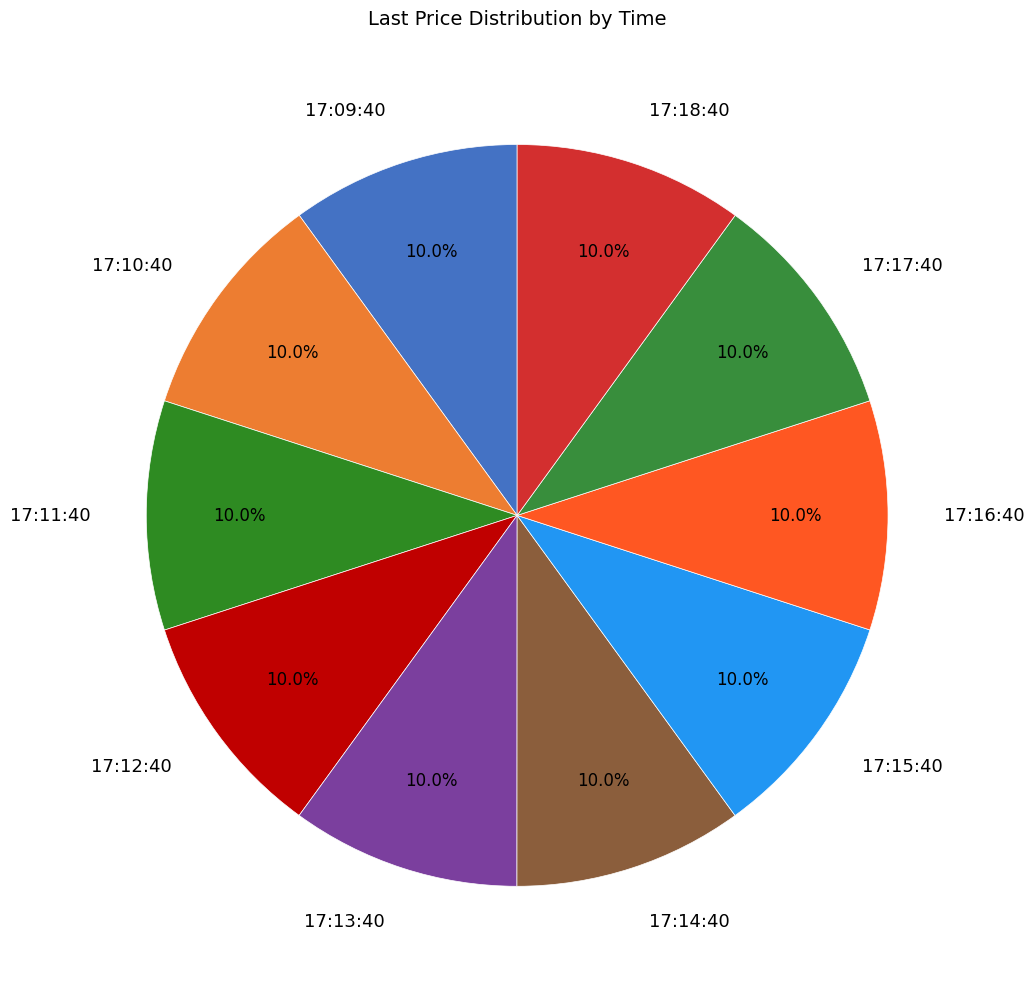

What percentage do 17:09:40 and 17:11:40 together represent?

20.0%